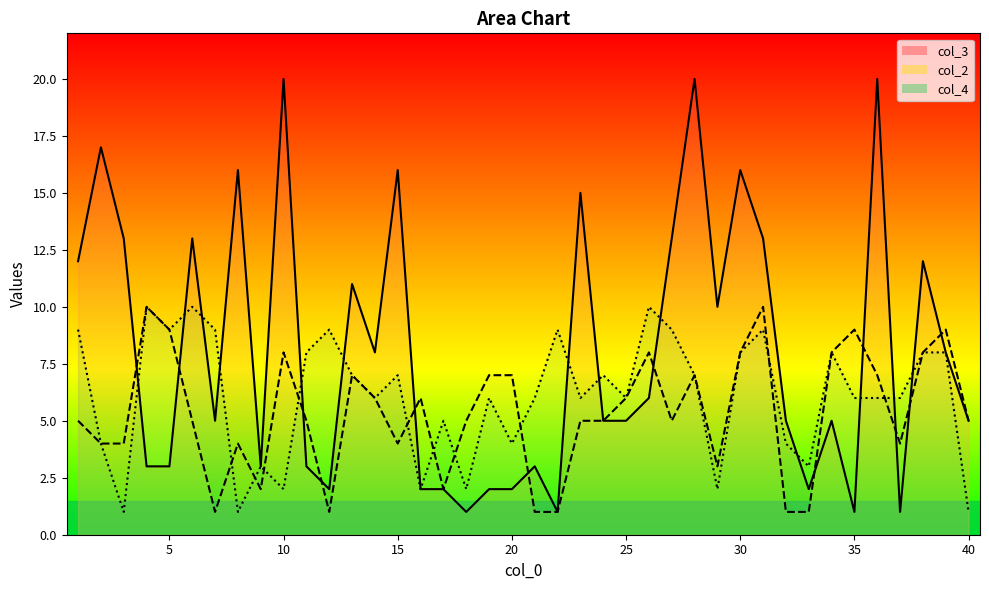

What is the sum of the col_4 values at 17 and 36?

11